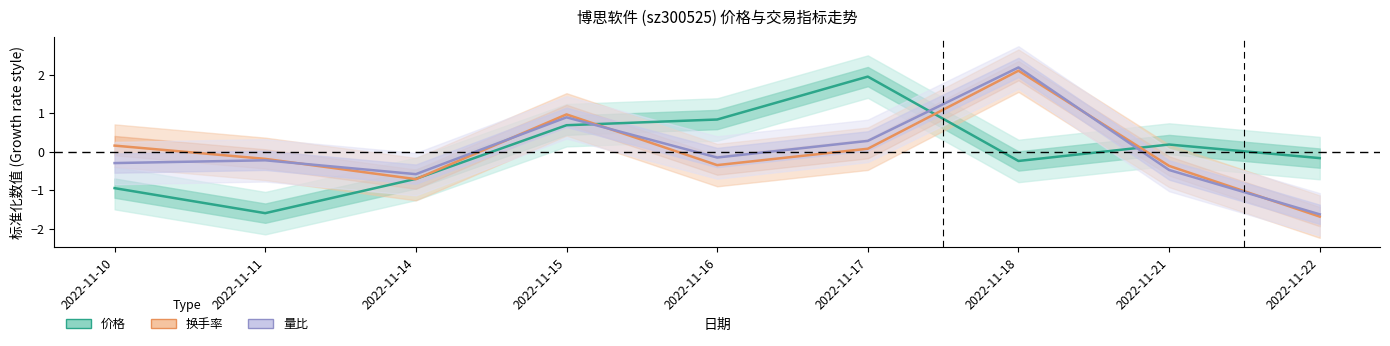

Between which two adjacent categories do 量比 and 价格 first intersect?

2022-11-15 and 2022-11-16